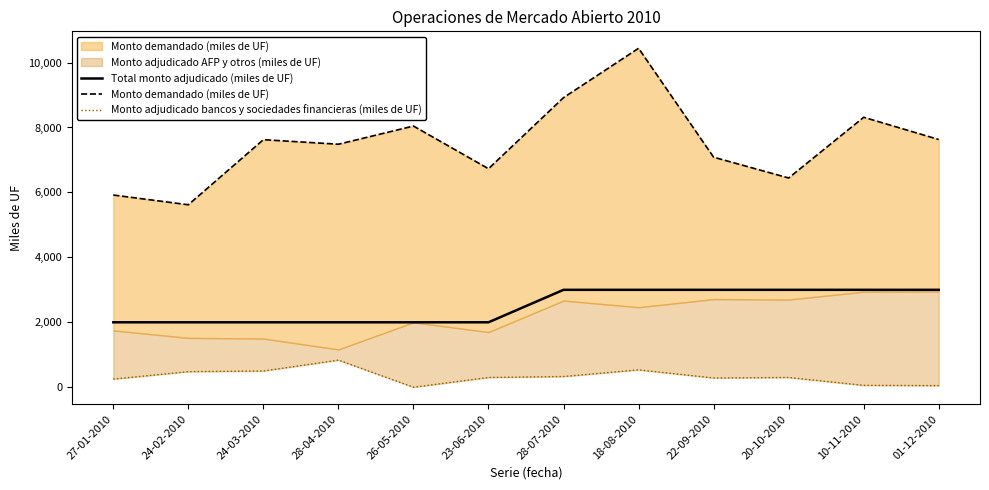

The Total monto adjudicado (miles de UF) series shows 2000 at 24-03-2010. True or false?

True